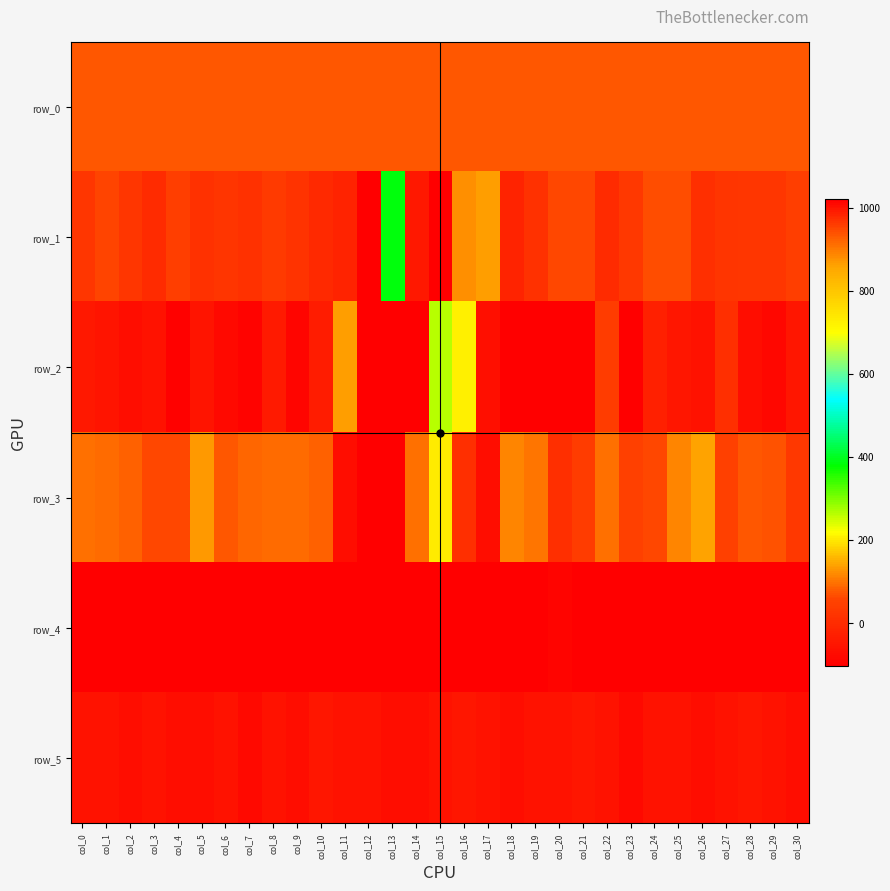

Rank the series at col_17 from highest to lowest value.

row_4, row_5, row_1, row_0, row_2, row_3